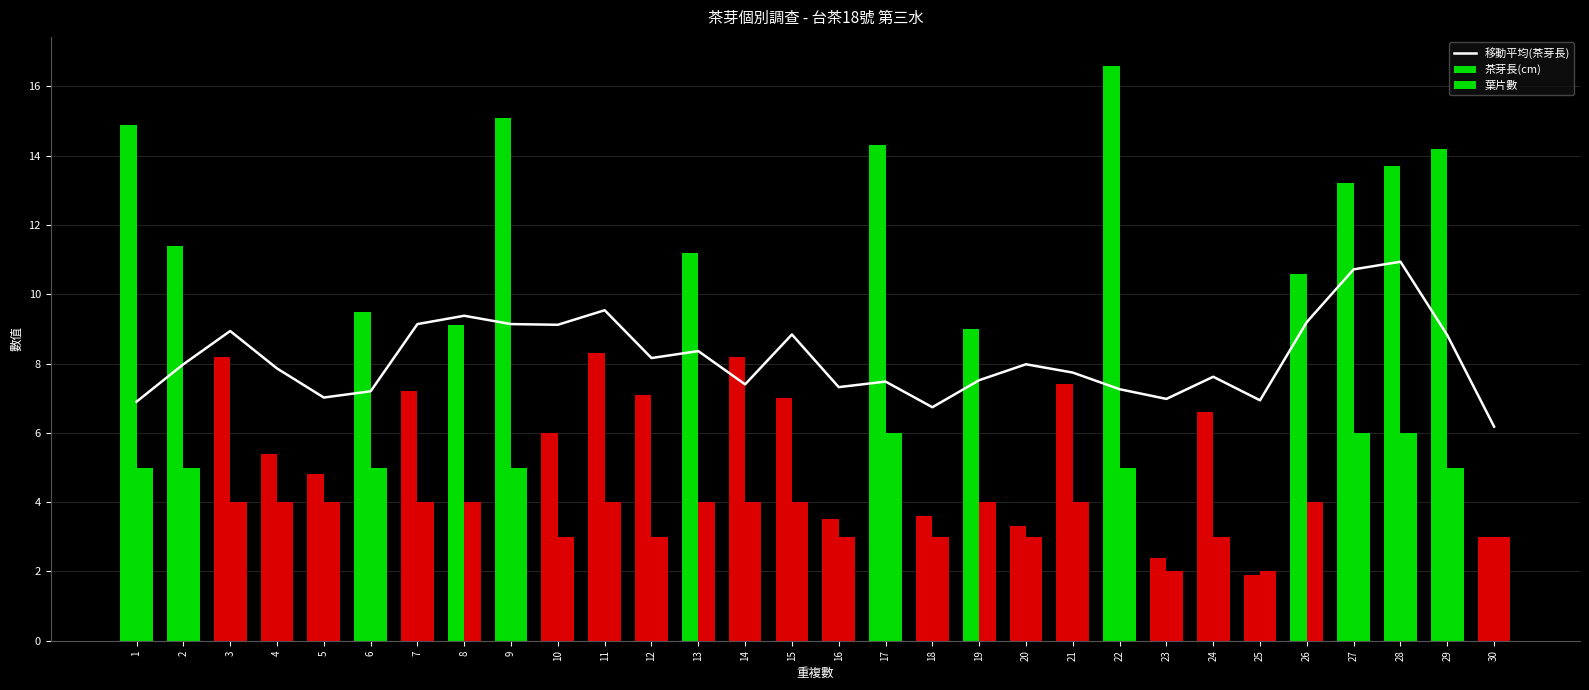

Where does the 葉片數 series first go above 4?

1